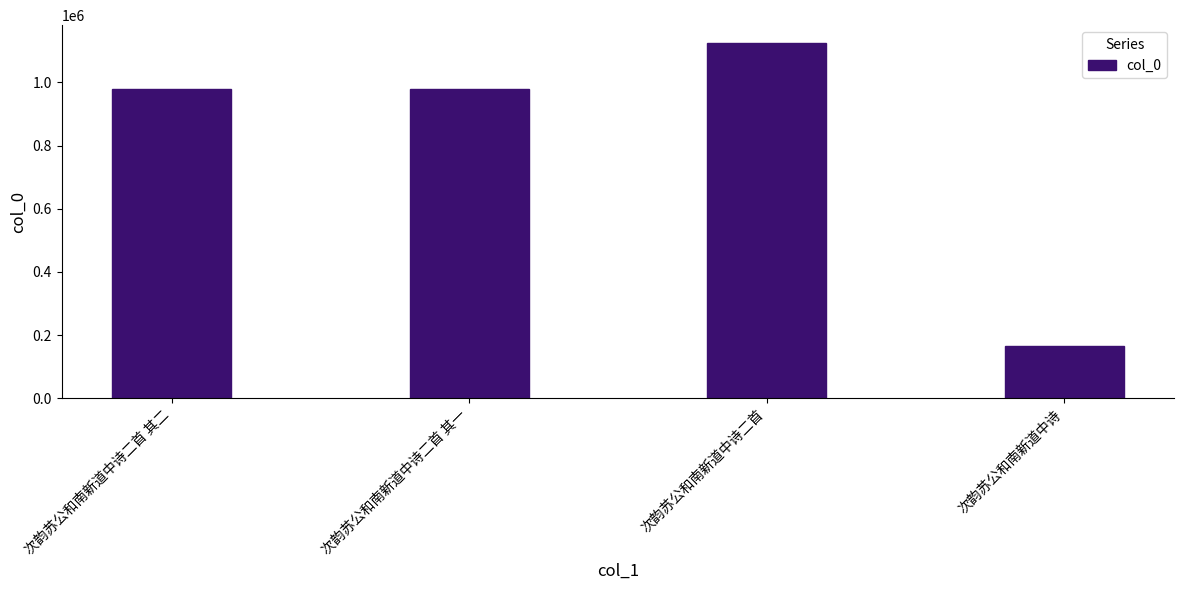

What is the sum of all values?

3249705